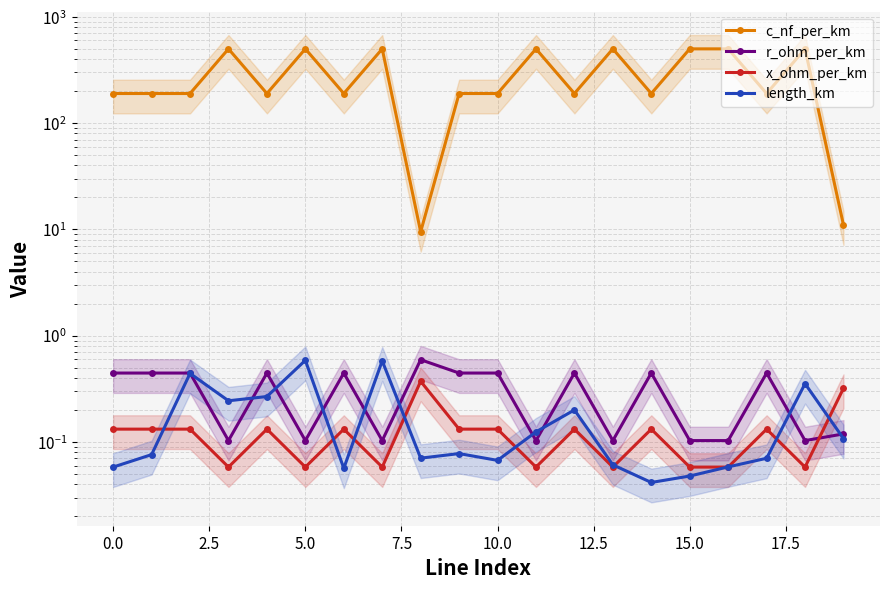

What is the total value across all series at 10?

190.6